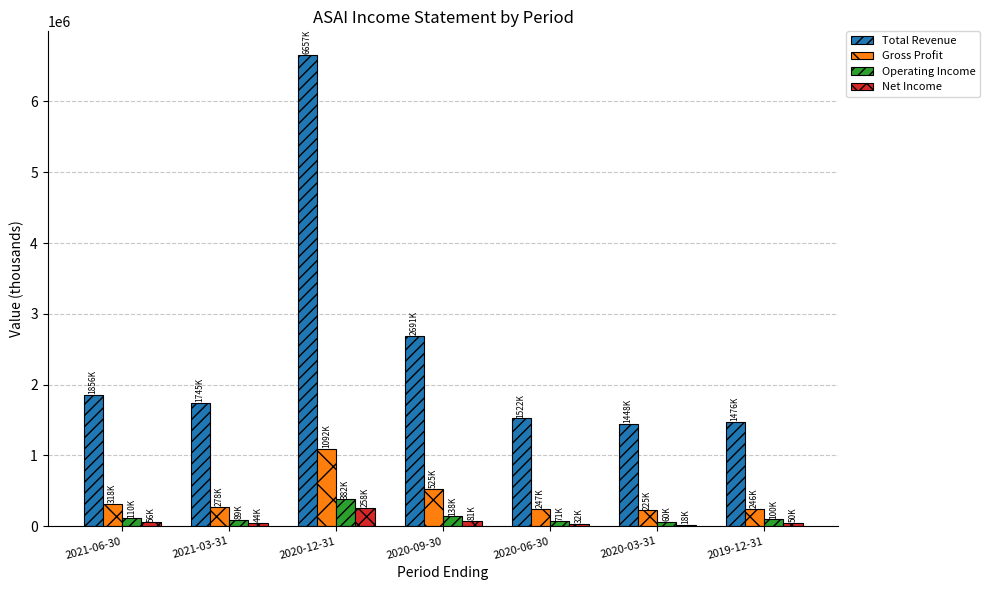

At which label is Gross Profit closest to 658550?

2020-09-30